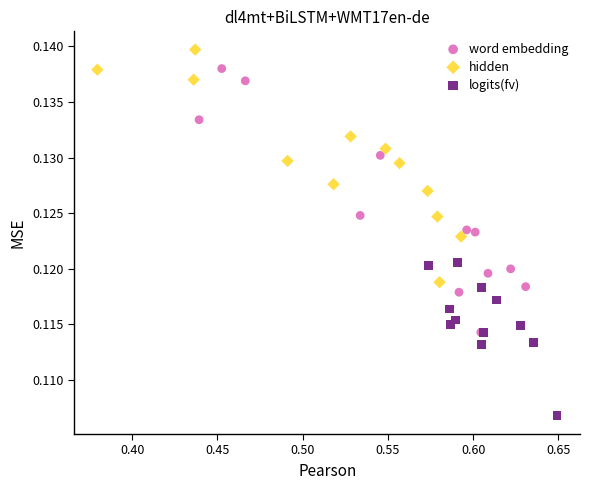

Which series contains the lowest Y value?

logits(fv)